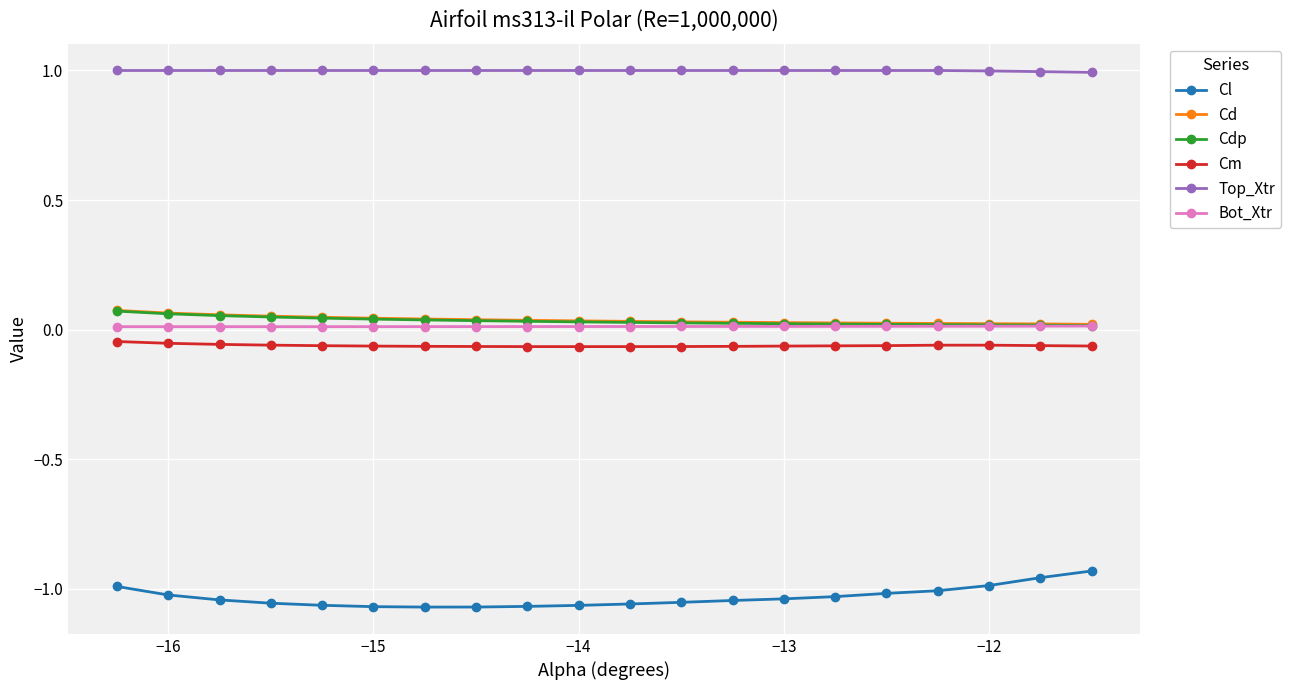

Which series has the largest total across all categories?

Top_Xtr